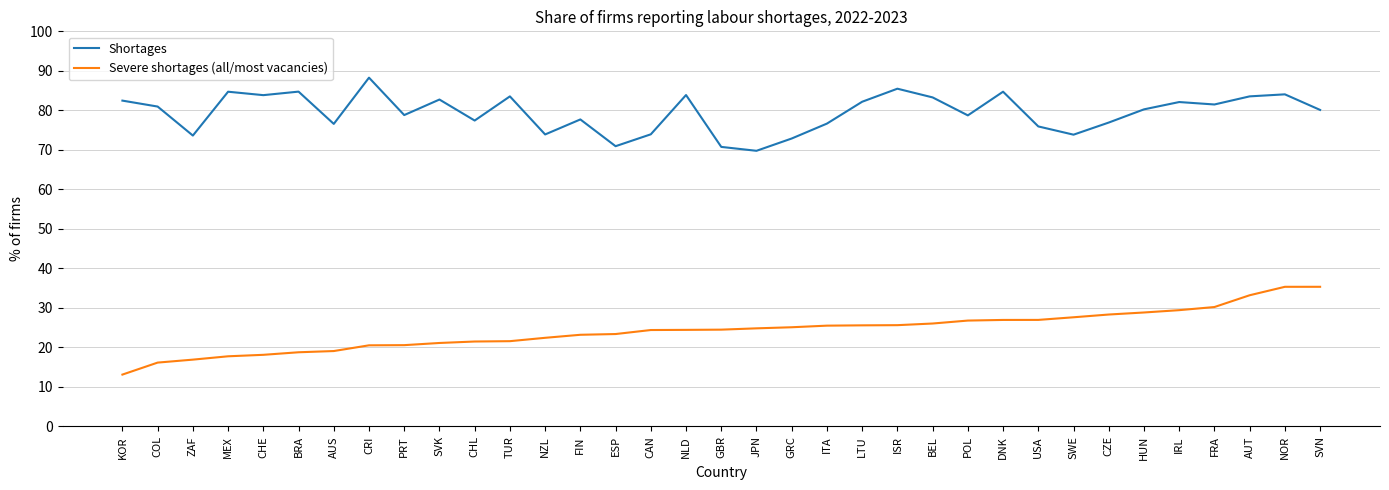

At which category is the sum across all series the highest?

NOR